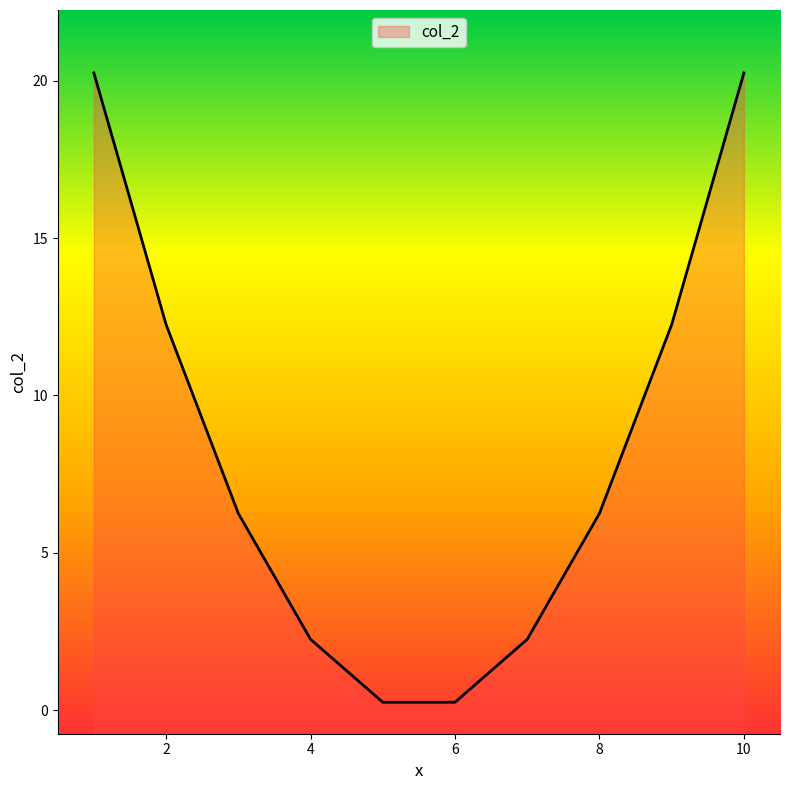

Between 8 and 4, which is larger?

8